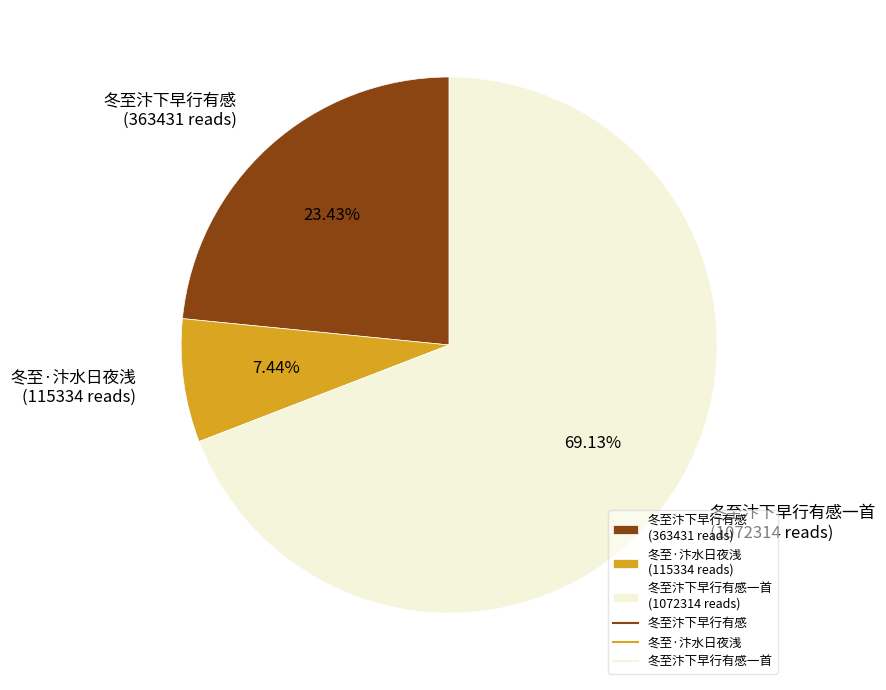

Which slice is the smallest?

冬至·汴水日夜浅 (115334 reads)